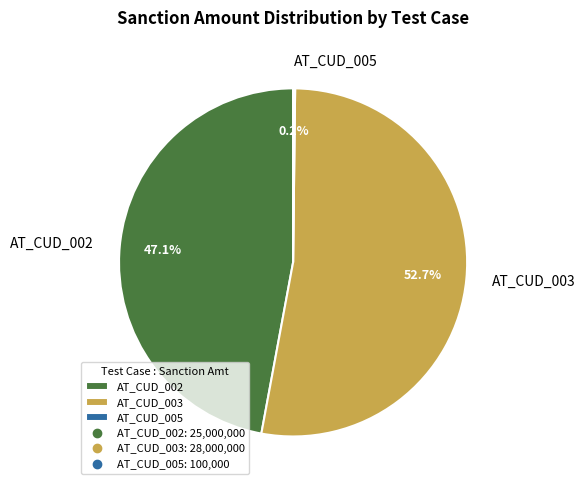

Which category has the biggest portion of the pie?

AT_CUD_003